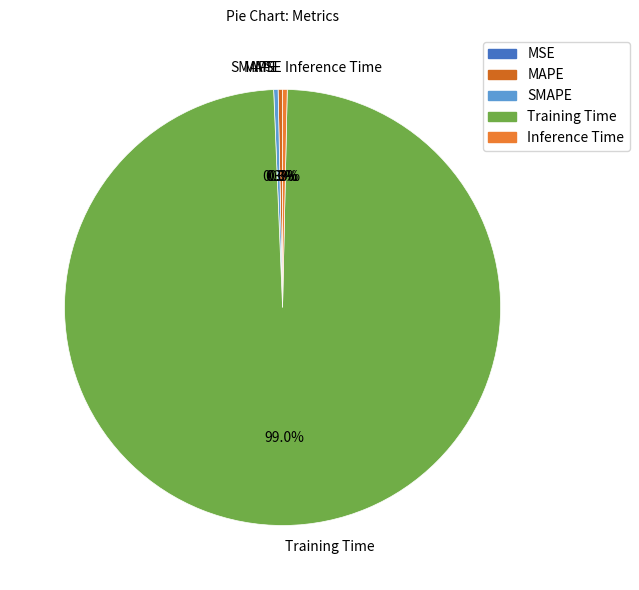

Which slice represents more than half of the pie?

Training Time